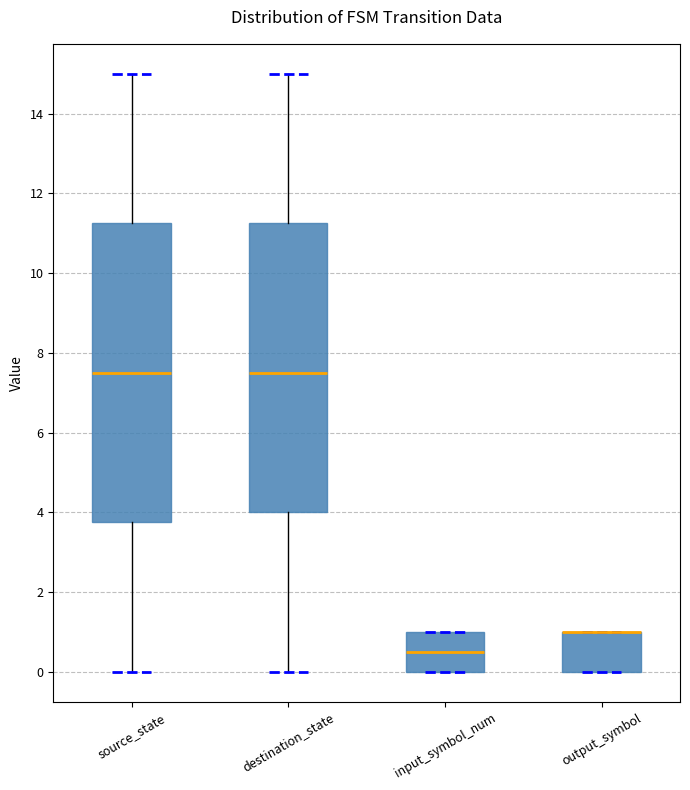

Reading left to right, transcribe this box plot: for each box, give where its median line is, the range the box spans, and where its two whiskers end, as read against the y-axis. The values are not printed on the chart, so give them approximately, as read against the axis.

source_state: median 7.6, box 3.8 to 11.2, whiskers 0.0 to 15.0
destination_state: median 7.6, box 4.0 to 11.2, whiskers 0.0 to 15.0
input_symbol_num: median 0.6, box 0.0 to 1.0, whiskers 0.0 to 1.0
output_symbol: median 1.0 (drawn on the box's upper edge), box 0.0 to 1.0, whiskers 0.0 to 1.0